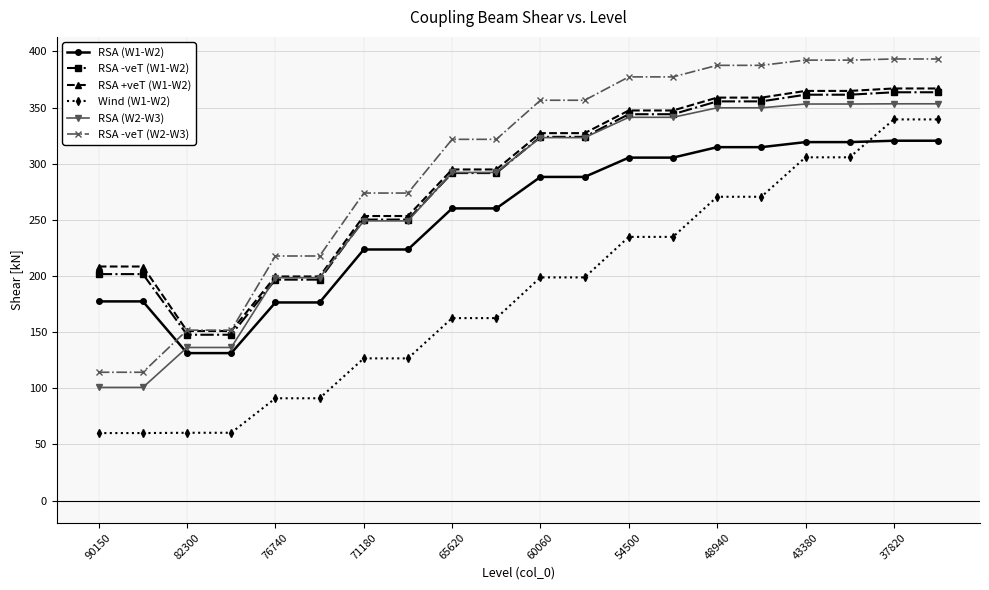

Which series has the largest range (max minus min)?

Wind (W1-W2)